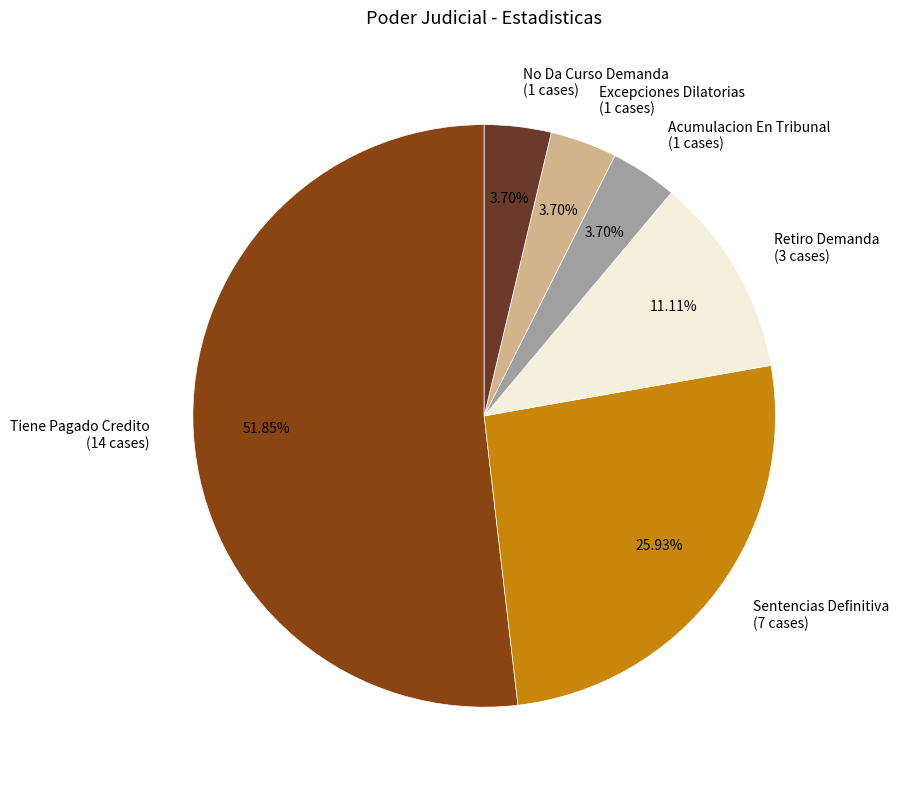

Do Tiene Pagado Credito and Acumulacion En Tribunal together represent more than half of the pie?

Yes